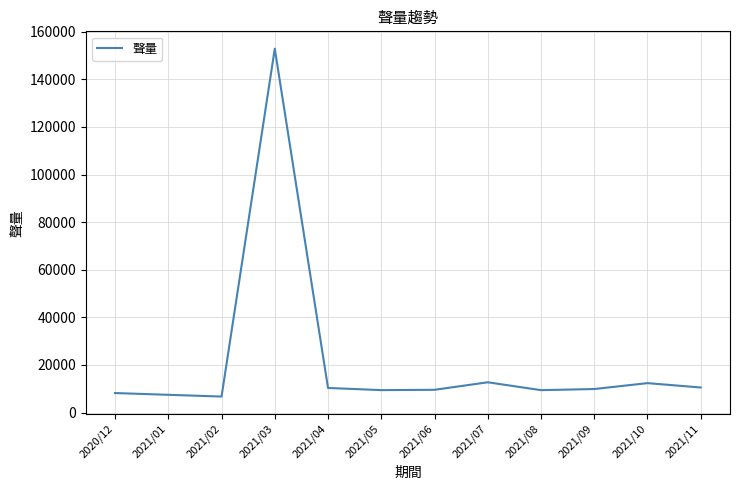

What is the sum of all values?

259346